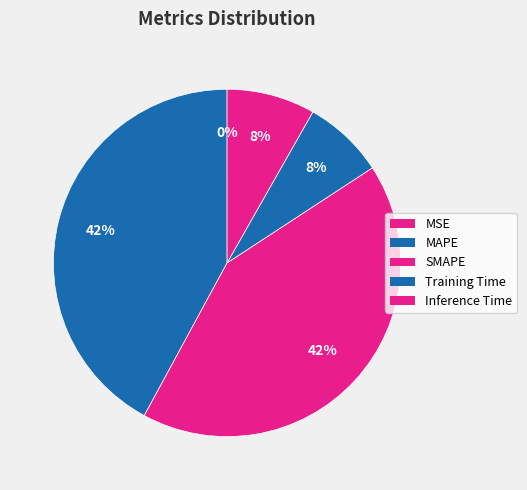

Which slice is the smallest?

MSE